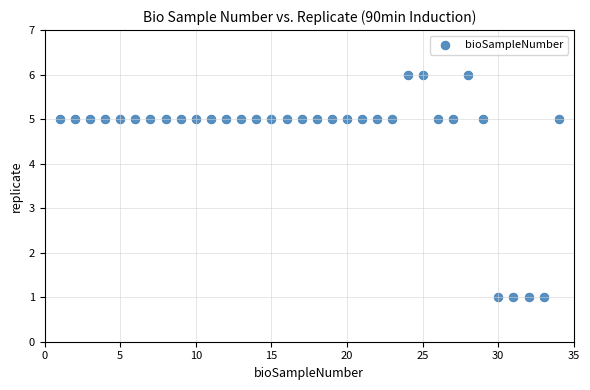

What is the range of X values (max minus min)?

33